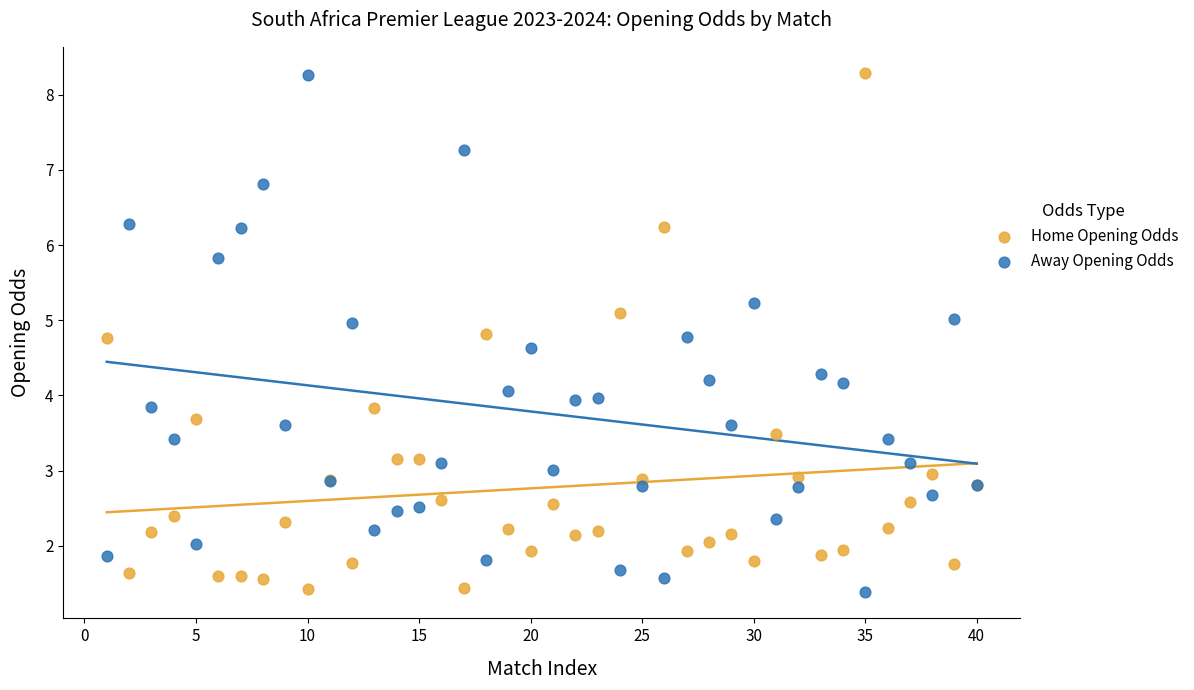

What is the X range (max minus min) for the scatter plot?

39.0